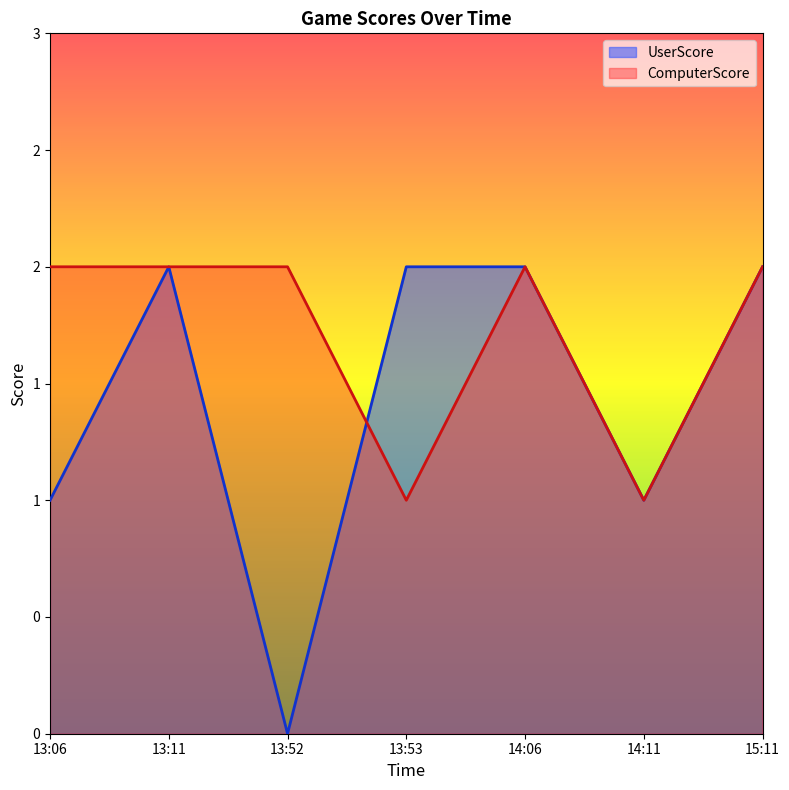

What is the value of the UserScore point at the 6th from the left?

1